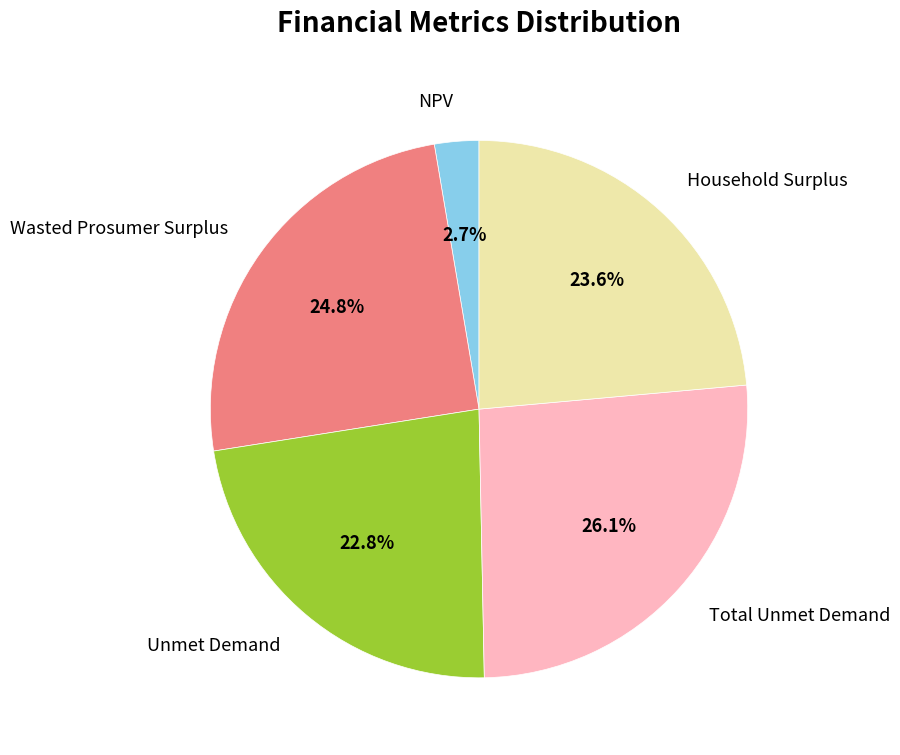

To the nearest percent, what portion does NPV represent?

3%